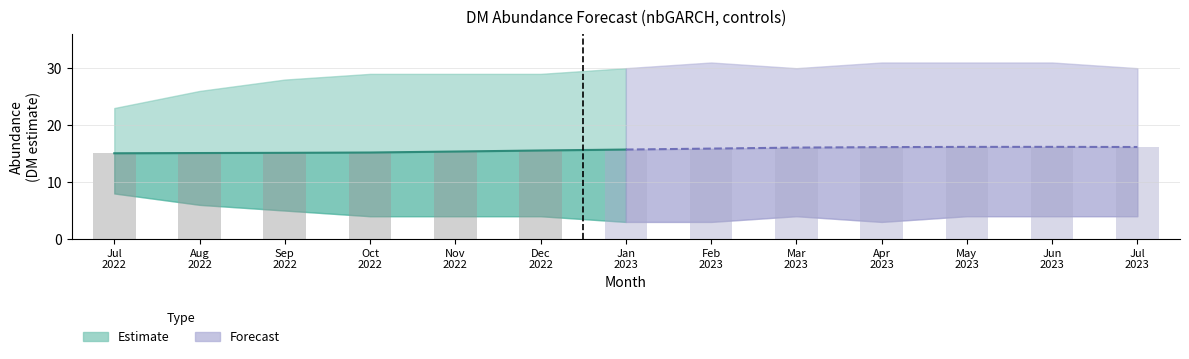

Reading left to right, list all the values displayed in this chart.

estimate: 558=15.1	559=15.1	560=15.1	561=15.2	562=15.4	563=15.5	564=15.7	565=15.9	566=16.1	567=16.1	568=16.2	569=16.2	570=16.2
lower_pi: 558=8.0	559=6.0	560=5.0	561=4.0	562=4.0	563=4.0	564=3.0	565=3.0	566=4.0	567=3.0	568=4.0	569=4.0	570=4.0
upper_pi: 558=23.0	559=26.0	560=28.0	561=29.0	562=29.0	563=29.0	564=30.0	565=31.0	566=30.0	567=31.0	568=31.0	569=31.0	570=30.0
lead_time_newmoons: 558=0.0	559=1.0	560=2.0	561=3.0	562=4.0	563=5.0	564=6.0	565=7.0	566=8.0	567=9.0	568=10.0	569=11.0	570=12.0